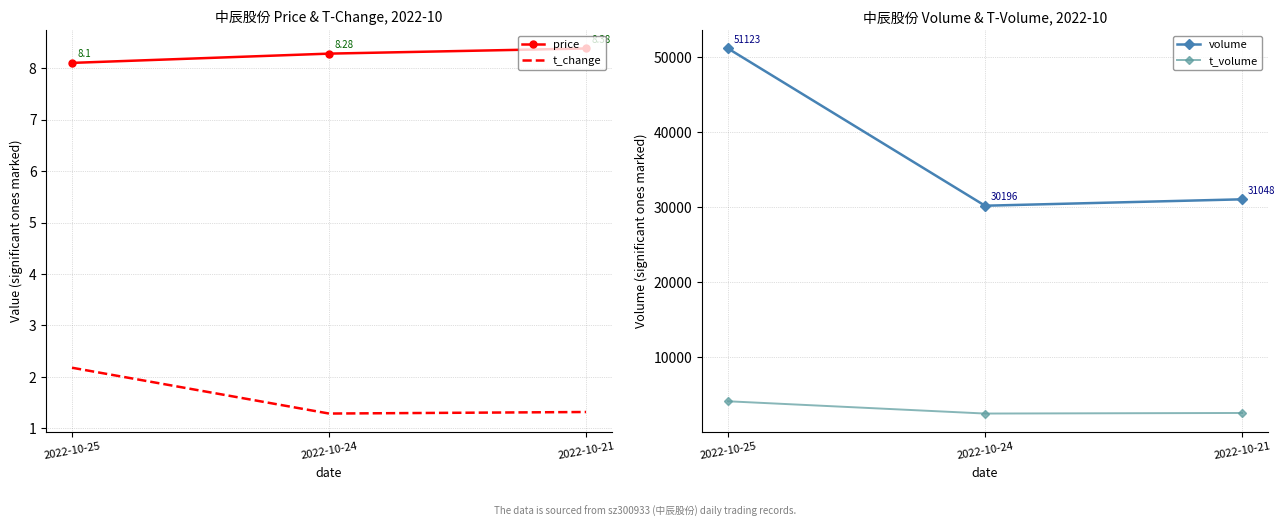

Is the value of price at 2022-10-21 greater than the value of volume at 2022-10-21?

No